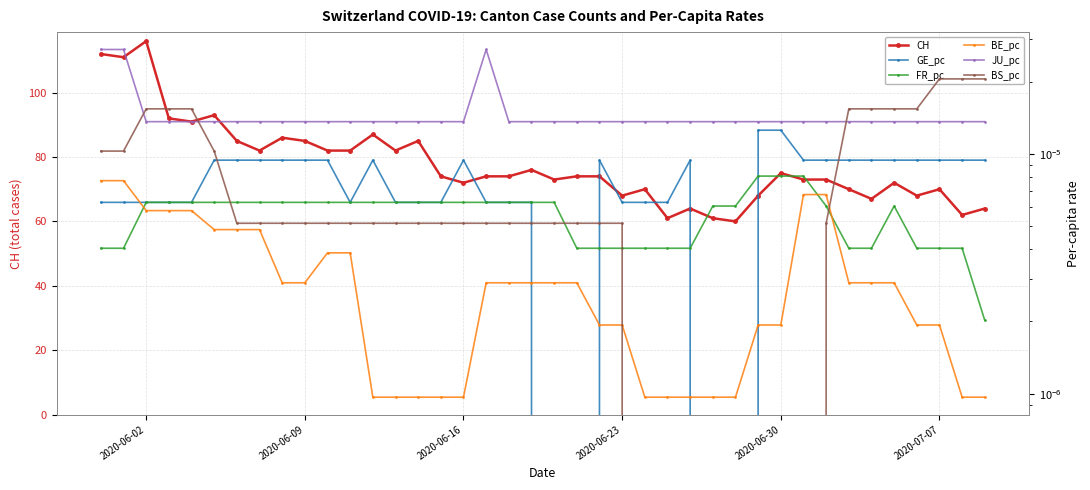

What is the maximum value for CH?

116